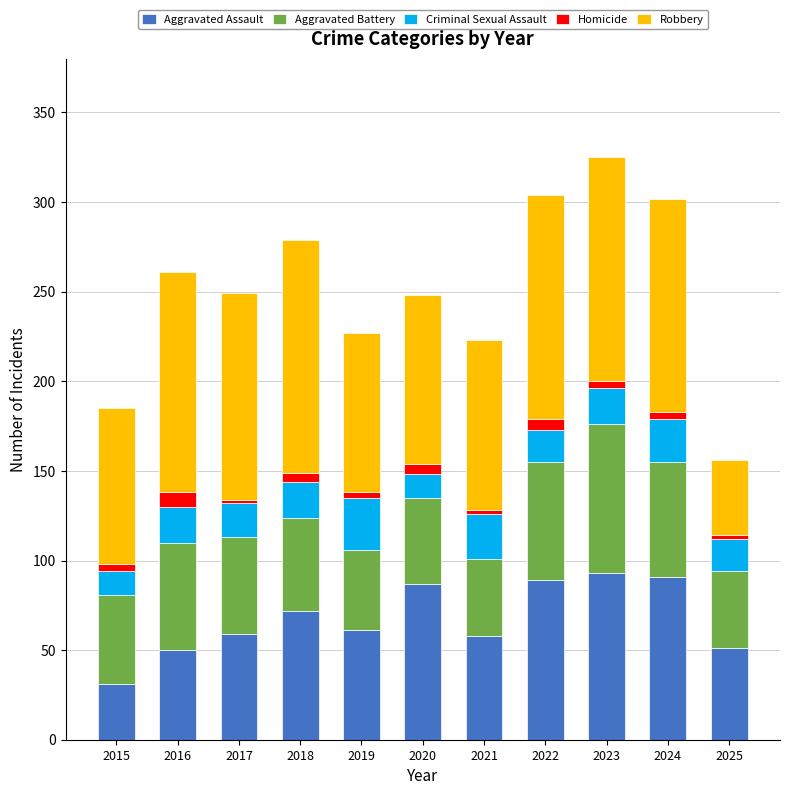

What is the total value across all series at 2019?

227